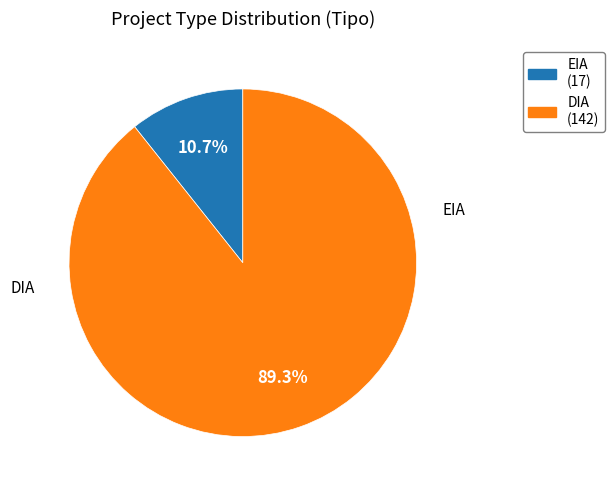

What is the total percentage of EIA and DIA?

100.0%